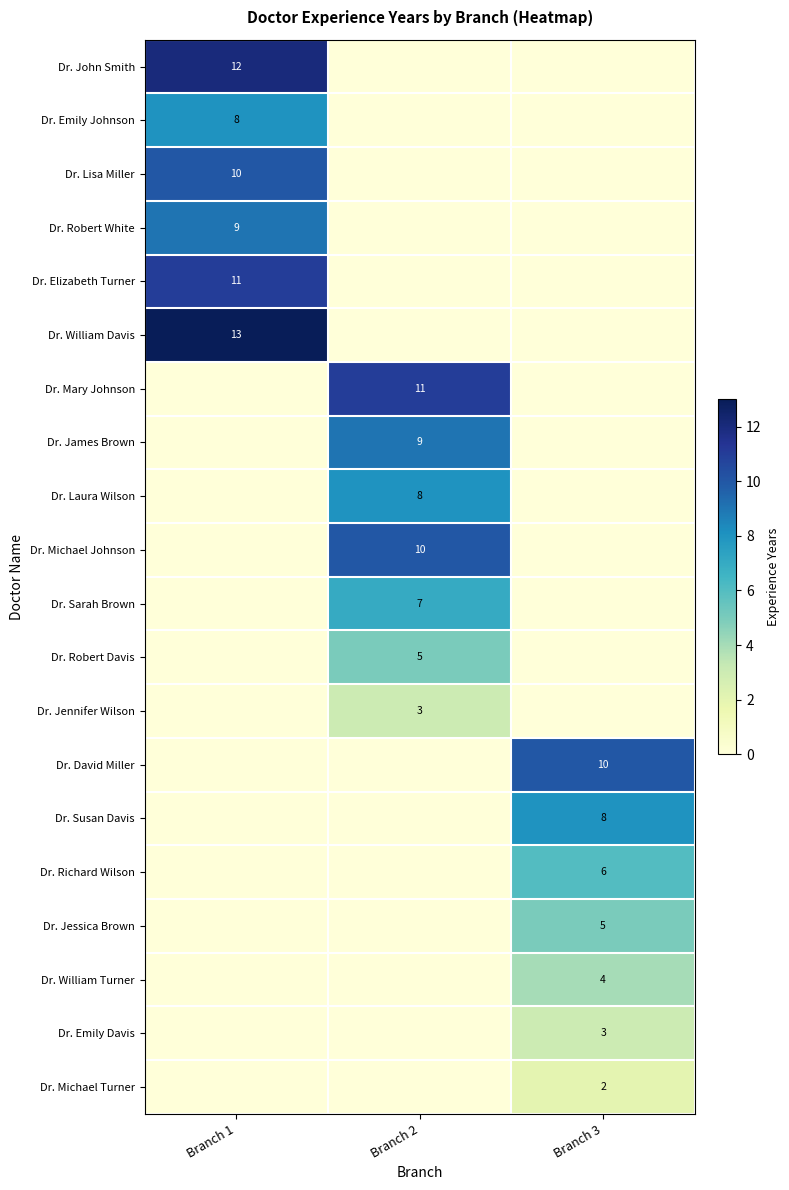

Is it true that Dr. David Miller equals 3 at Branch 3?

False